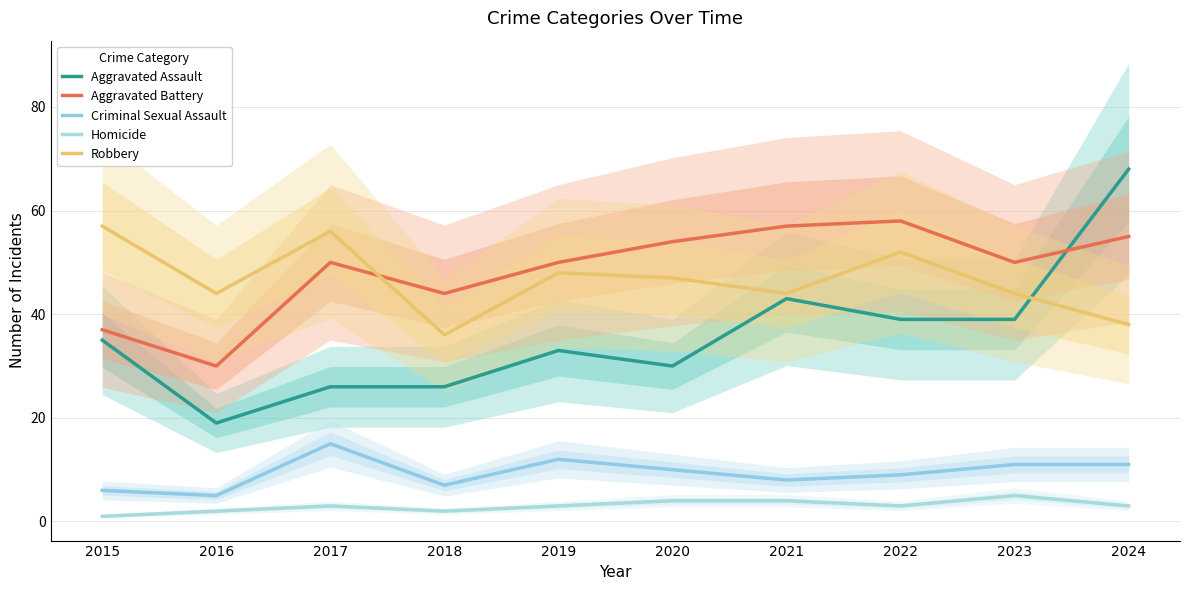

Is the value of Aggravated Assault at 2016 greater than the value of Aggravated Battery at 2023?

No